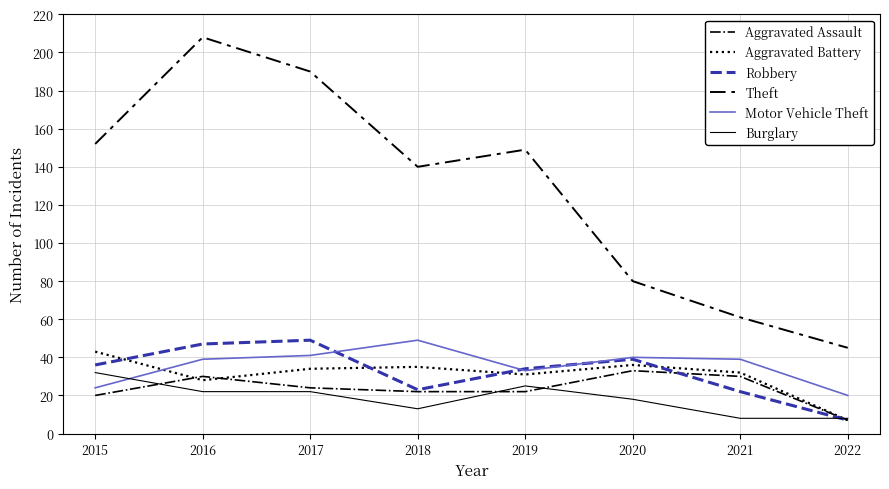

What is the difference between the Burglary values at 2021 and 2017?

14